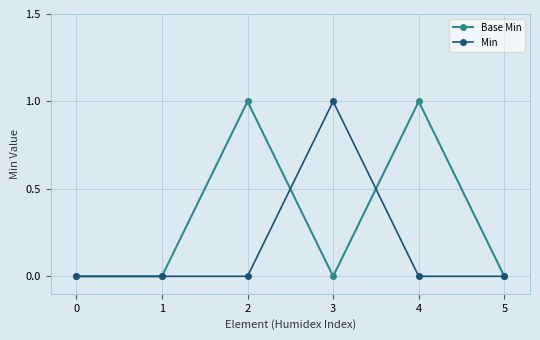

What is the sum of all Base Min values?

2